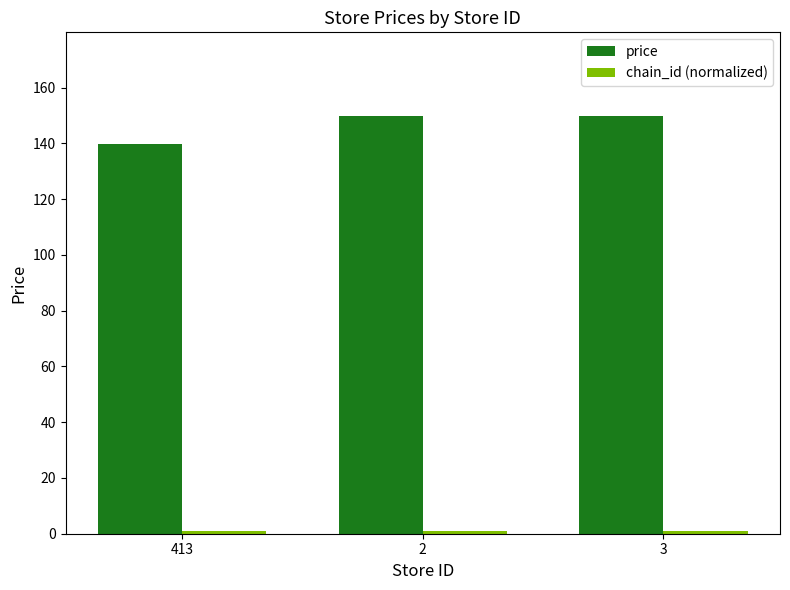

What is the greatest value displayed?

149.9